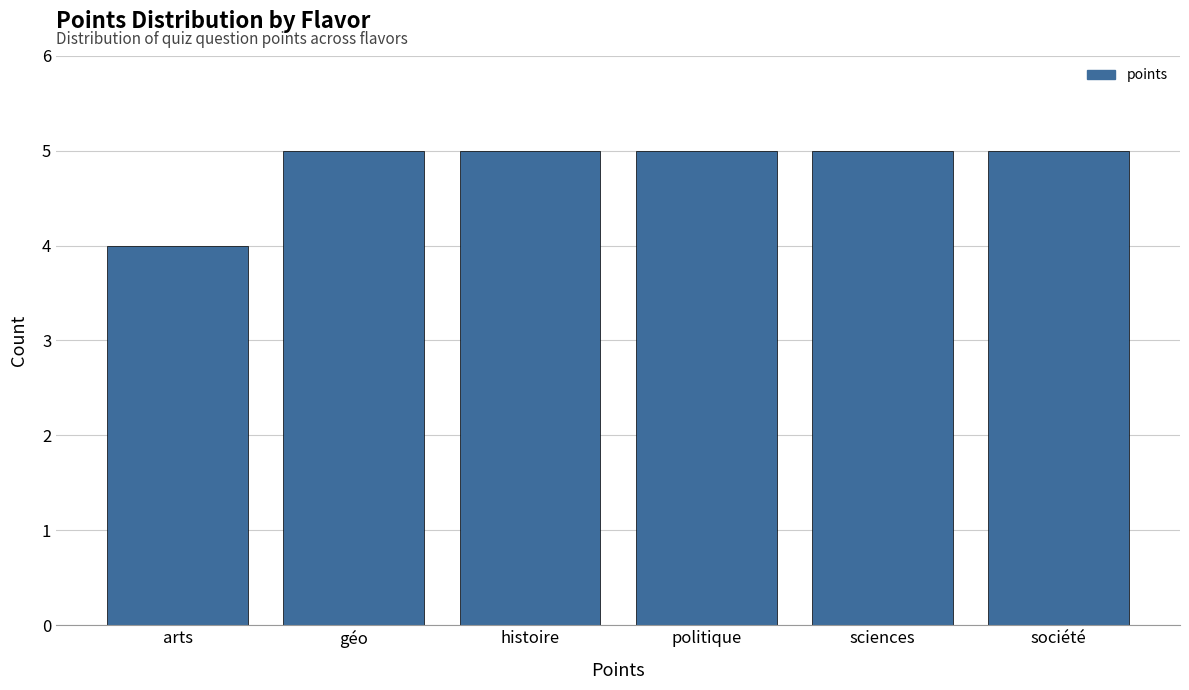

Reading right to left, list all the values displayed in this chart.

société=5	sciences=5	politique=5	histoire=5	géo=5	arts=4